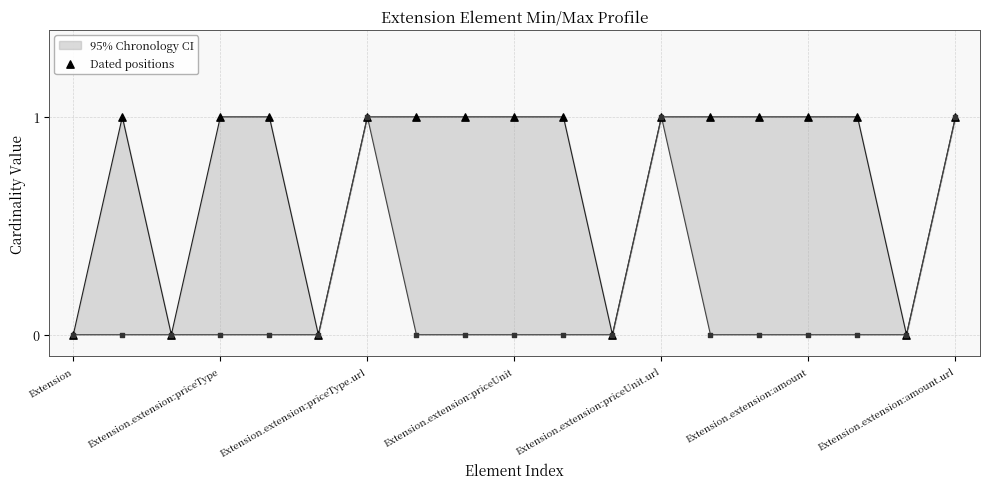

What is the change in value from Extension.extension:amount to 14?

+1